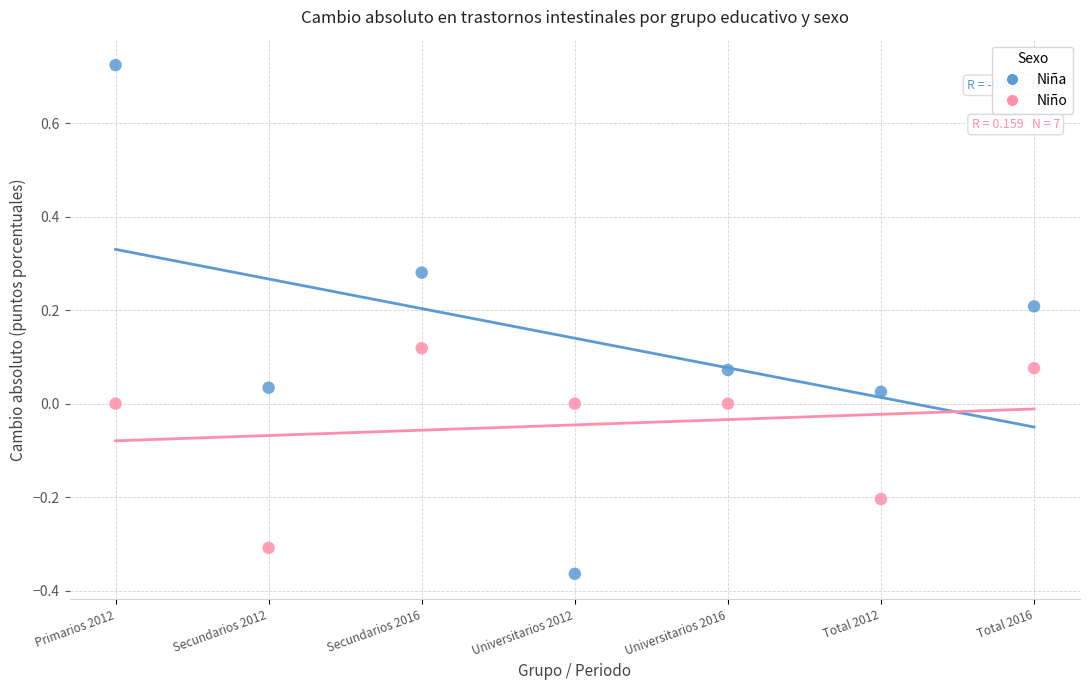

Which series has the widest spread of Y values?

Niña